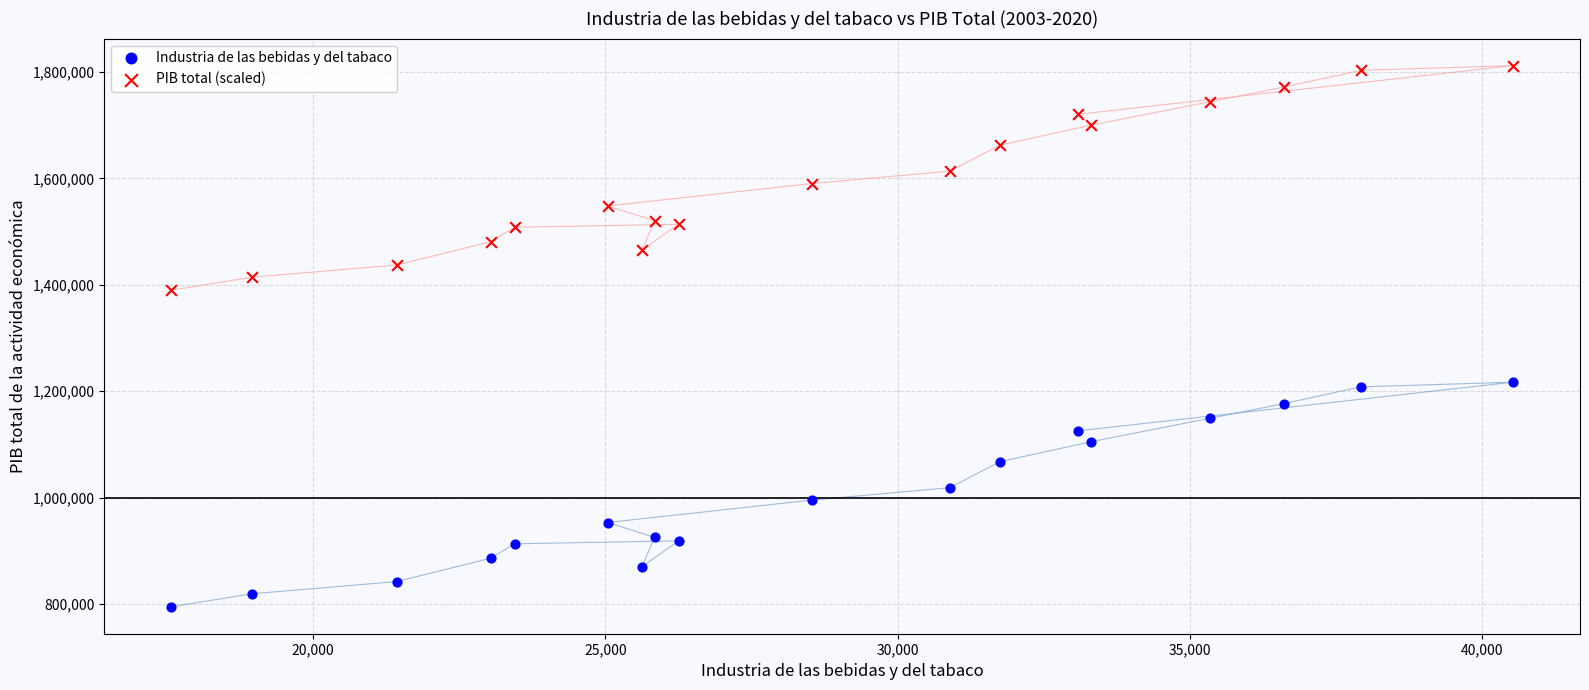

Which series reaches the maximum Y coordinate?

PIB total (scaled)